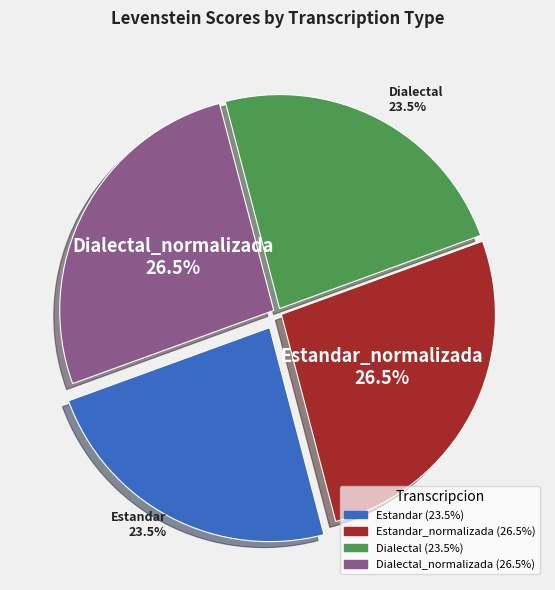

What is the largest slice in the pie chart?

Estandar_normalizada